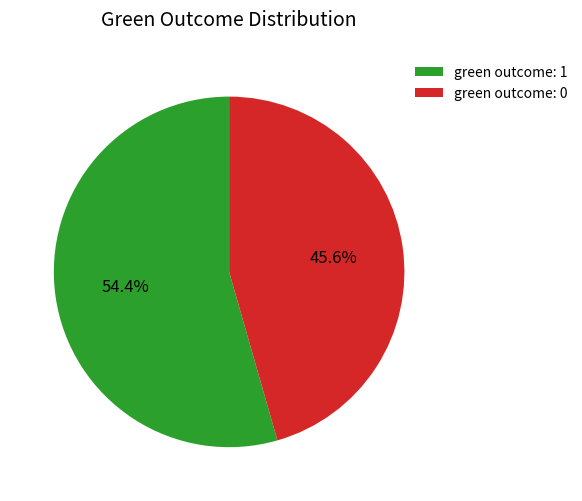

What percentage is the green outcome: 1 slice, to the nearest percent?

54%